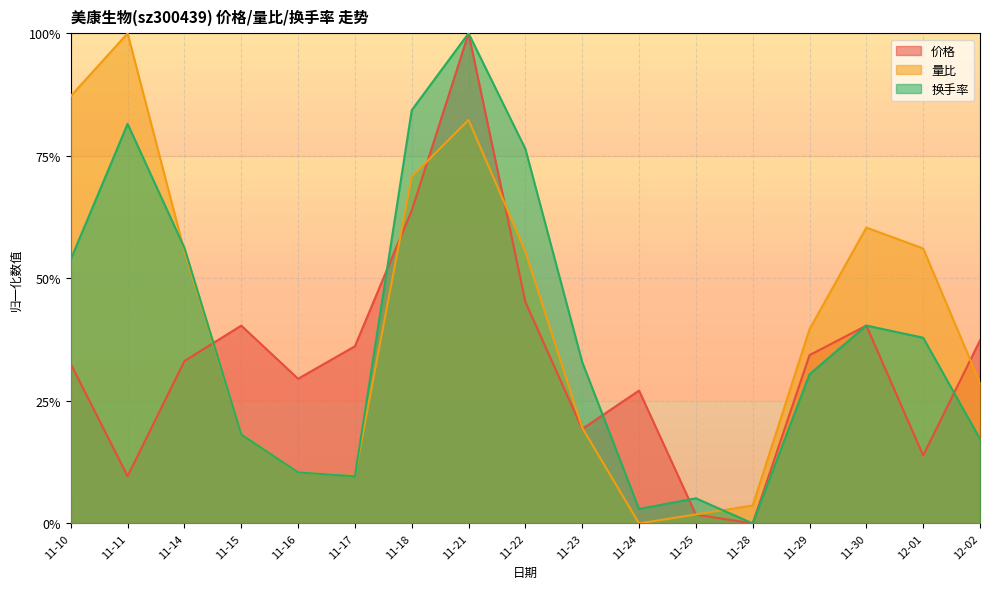

Reading left to right, what are all the values shown in this chart?

价格: 0.3	0.1	0.3	0.4	0.3	0.4	0.6	1.0	0.5	0.2	0.3	0.0	0.0	0.3	0.4	0.1	0.4
量比: 0.9	1.0	0.6	0.2	0.1	0.1	0.7	0.8	0.6	0.2	0.0	0.0	0.0	0.4	0.6	0.6	0.3
换手率: 0.5	0.8	0.6	0.2	0.1	0.1	0.8	1.0	0.8	0.3	0.0	0.1	0.0	0.3	0.4	0.4	0.2